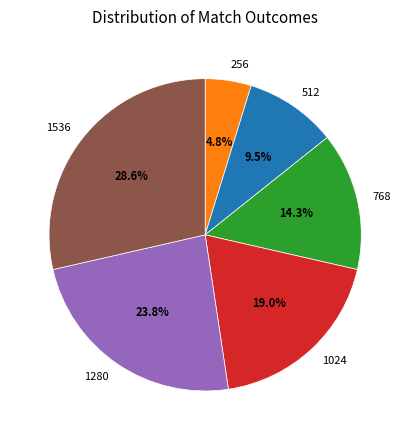

To the nearest percent, what is the difference between the largest and smallest slice percentages?

24%